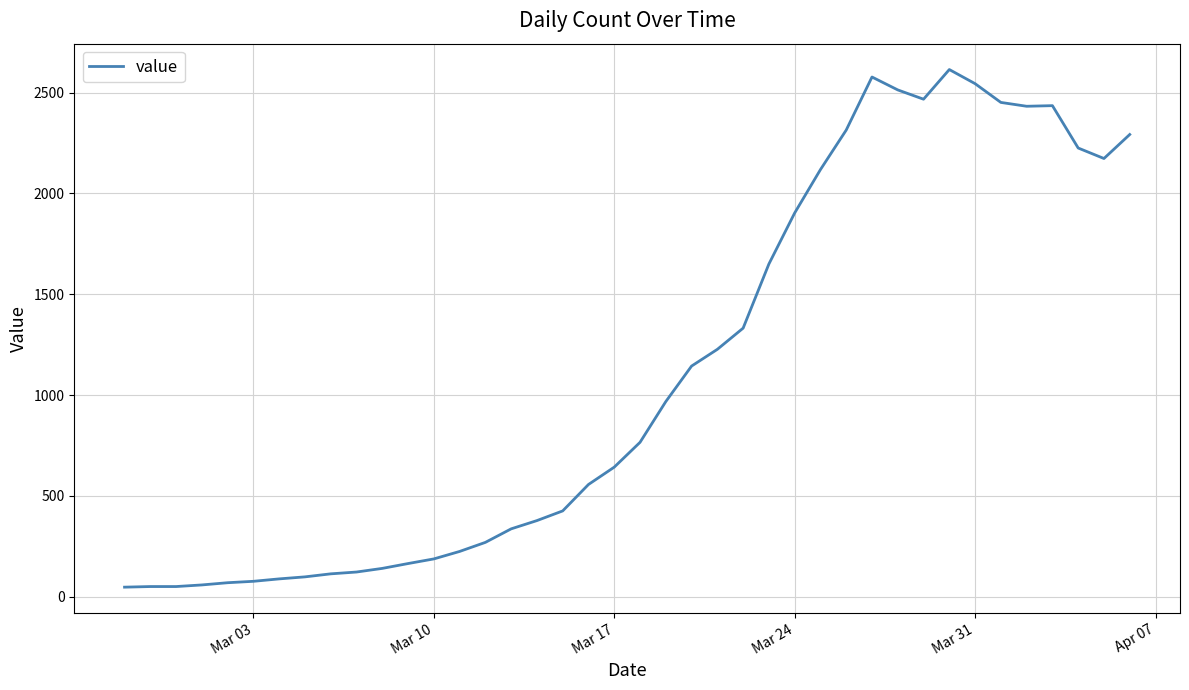

What is the average value?

1106